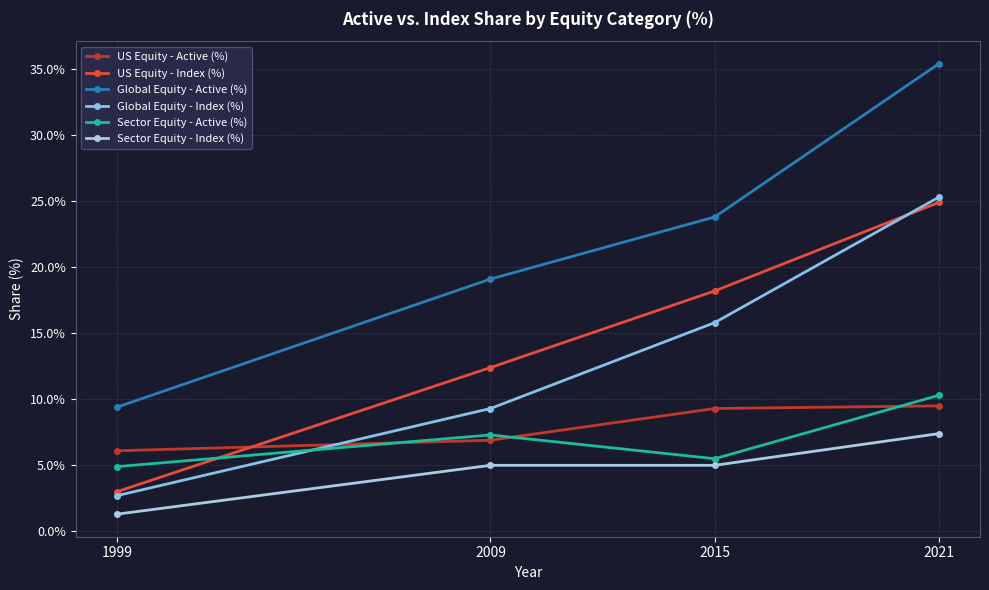

At which category is the sum across all series the highest?

2021